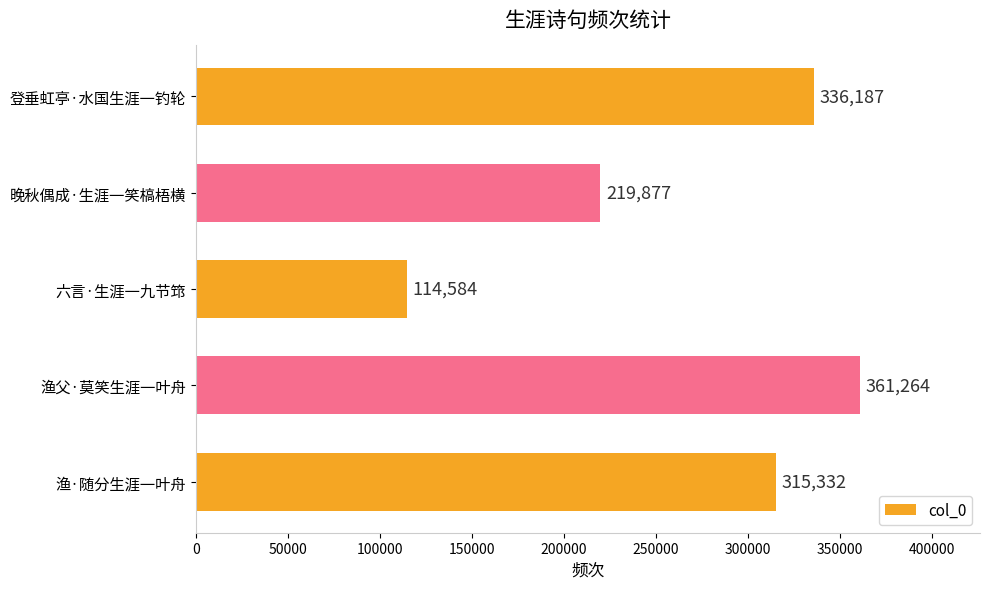

What is the ratio of the value at 晚秋偶成·生涯一笑槁梧横 to the value at 渔父·莫笑生涯一叶舟?

0.6